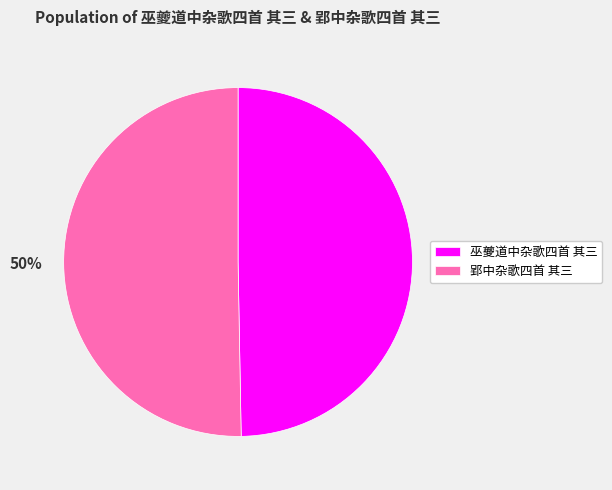

Approximately how many times larger is the value at 郢中杂歌四首 其三 compared to 巫夔道中杂歌四首 其三?

1.0